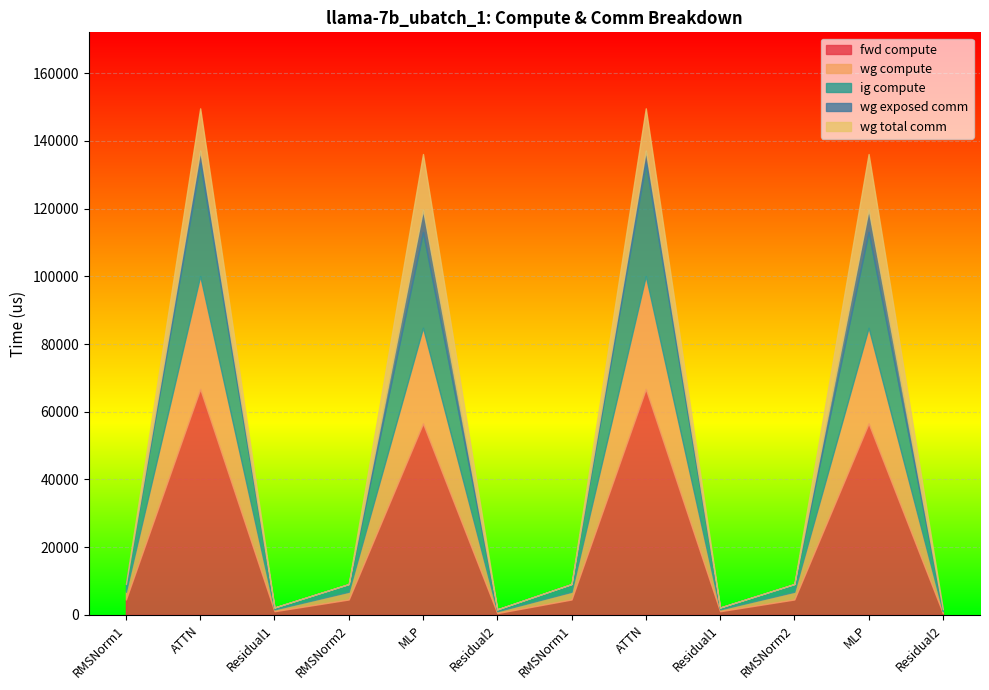

Rank the series at MLP from lowest to highest value.

wg exposed comm, wg total comm, wg compute, ig compute, fwd compute